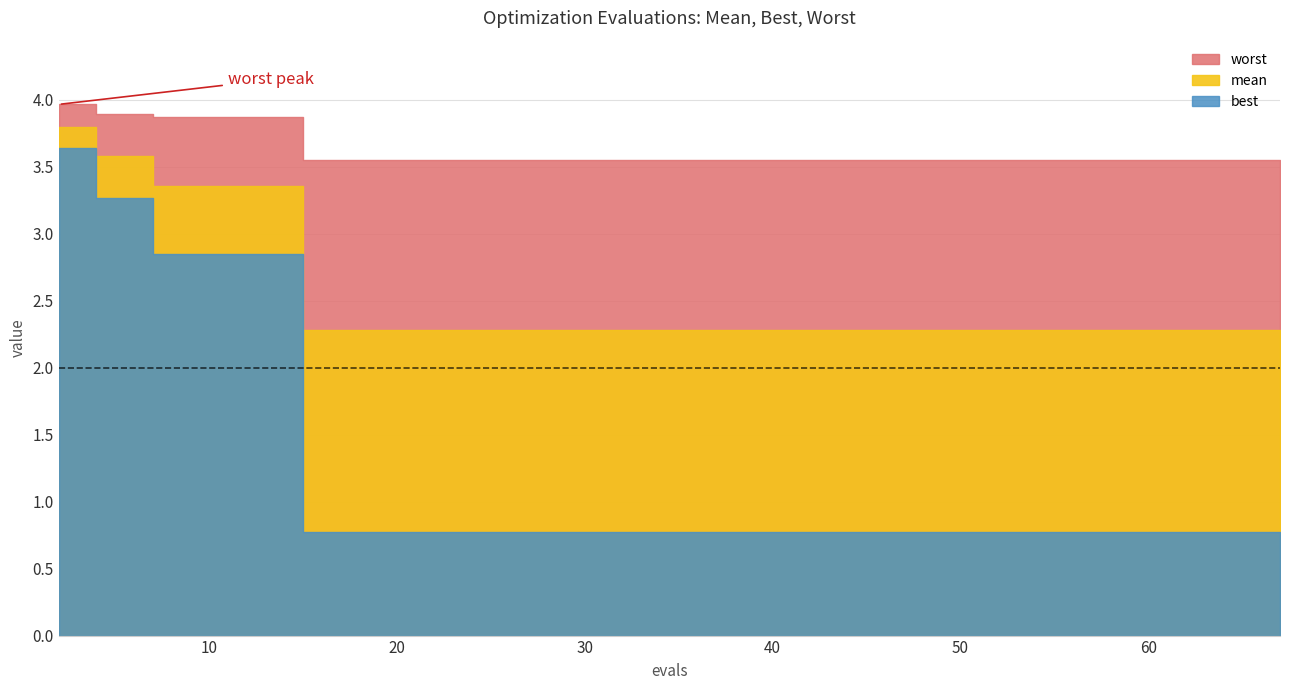

Is the value of mean at 15 greater than the value of best at 13?

Yes